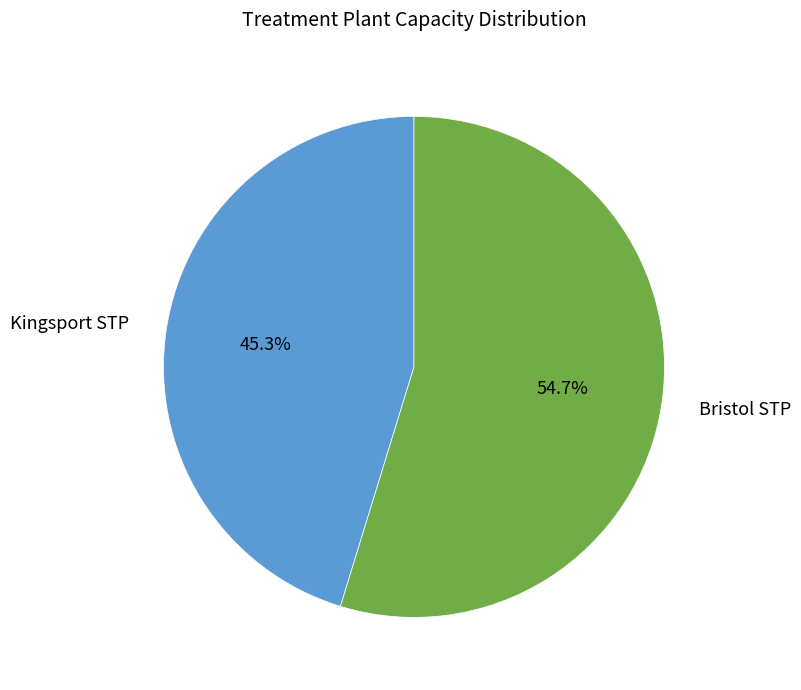

To the nearest percent, what percentage of the pie is Bristol STP?

55%